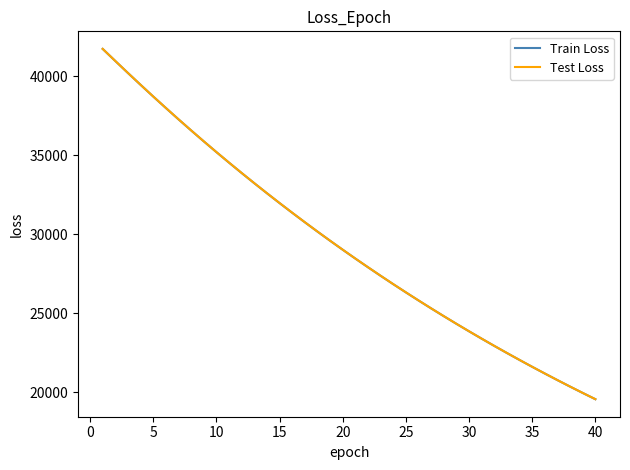

What is the greatest value displayed?

41719.5